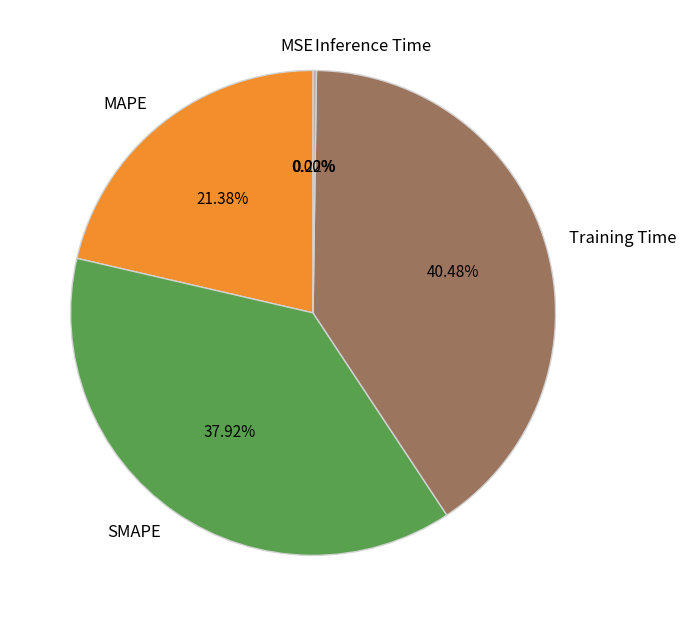

Which has a higher value, MAPE or SMAPE?

SMAPE